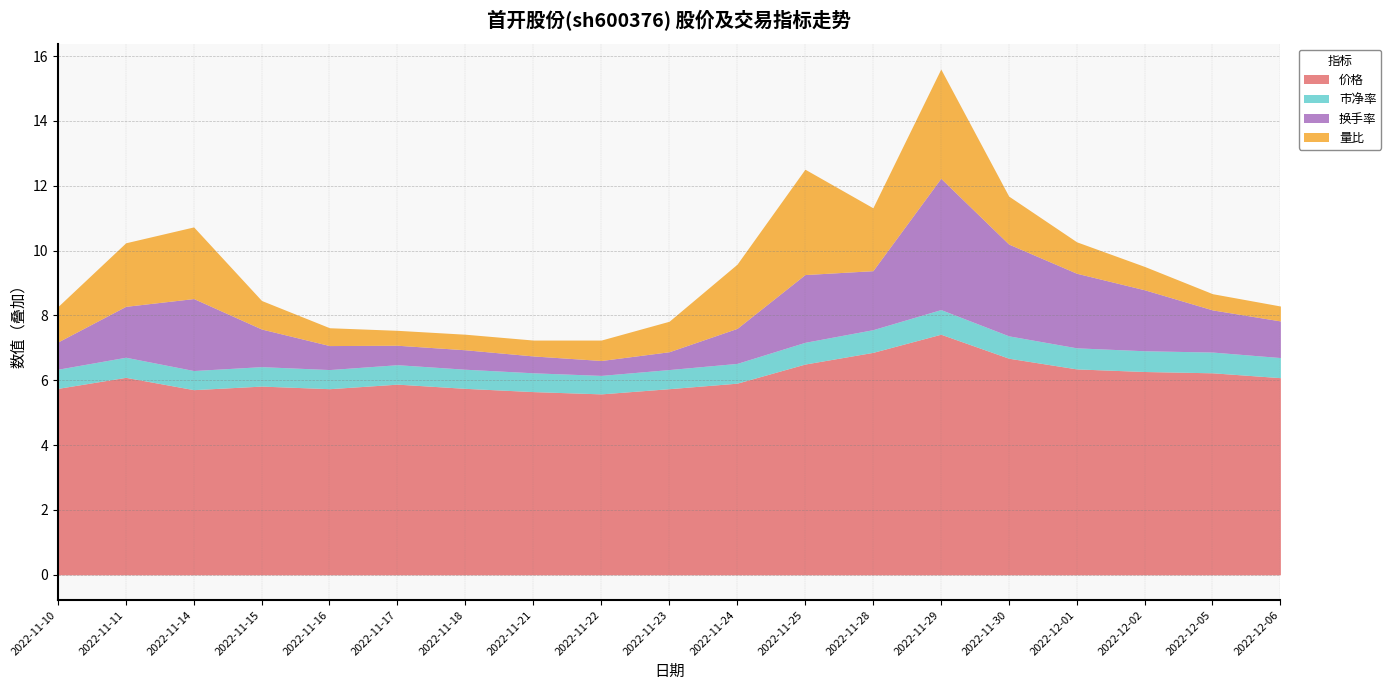

Is the value of 价格 at 2022-11-11 greater than the value of 量比 at 2022-12-06?

Yes